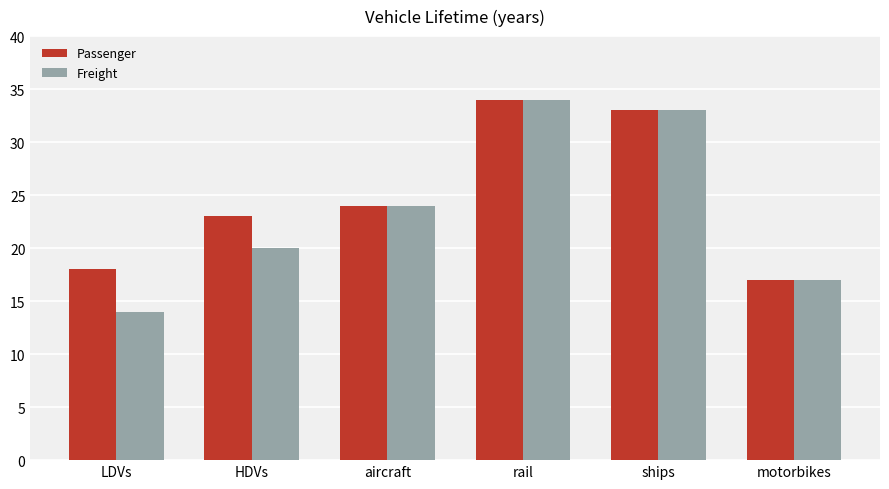

Reading left to right, what are all the values shown in this chart?

Passenger: LDVs=18	HDVs=23	aircraft=24	rail=34	ships=33	motorbikes=17
Freight: LDVs=14	HDVs=20	aircraft=24	rail=34	ships=33	motorbikes=17